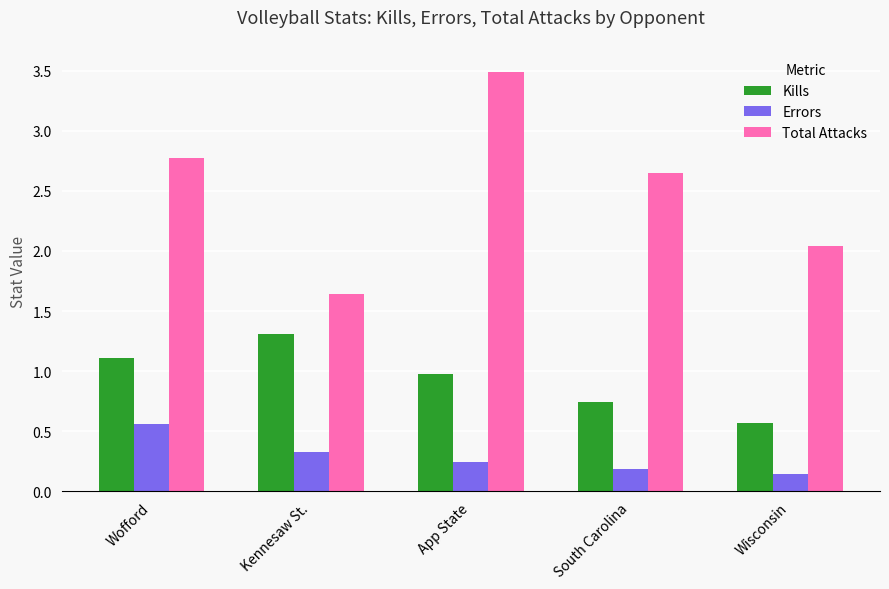

What is the maximum value for Total Attacks?

3.5